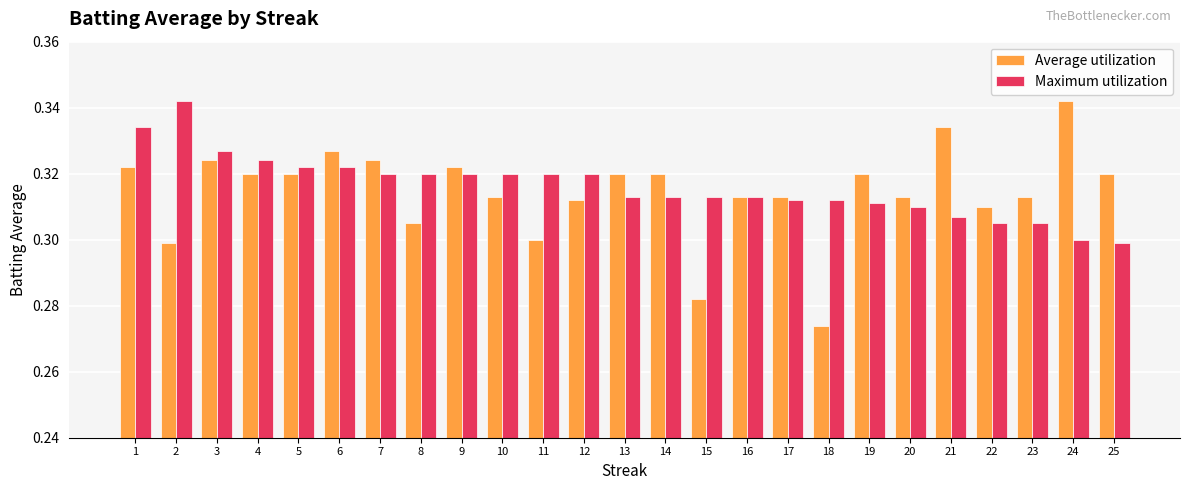

At which label does Maximum utilization reach its minimum?

25